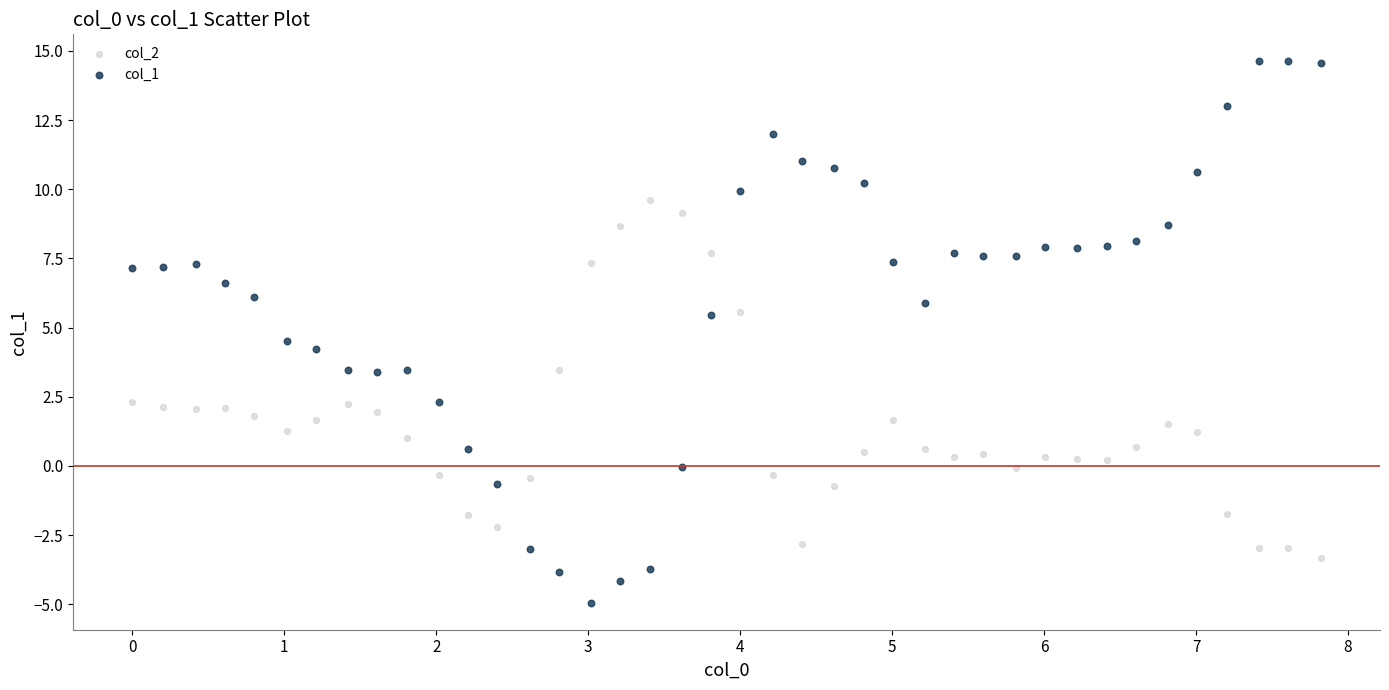

Which series has the largest Y range (max minus min)?

col_1